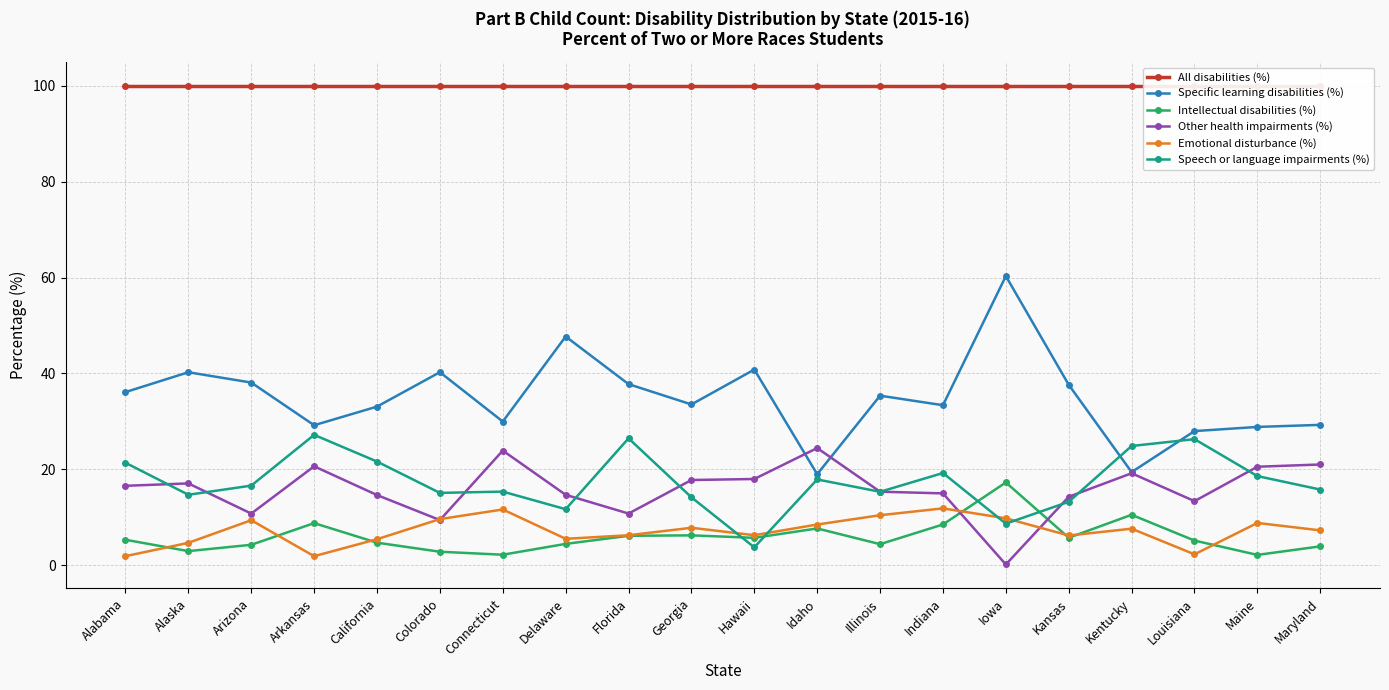

How many categories are shown in the chart?

20